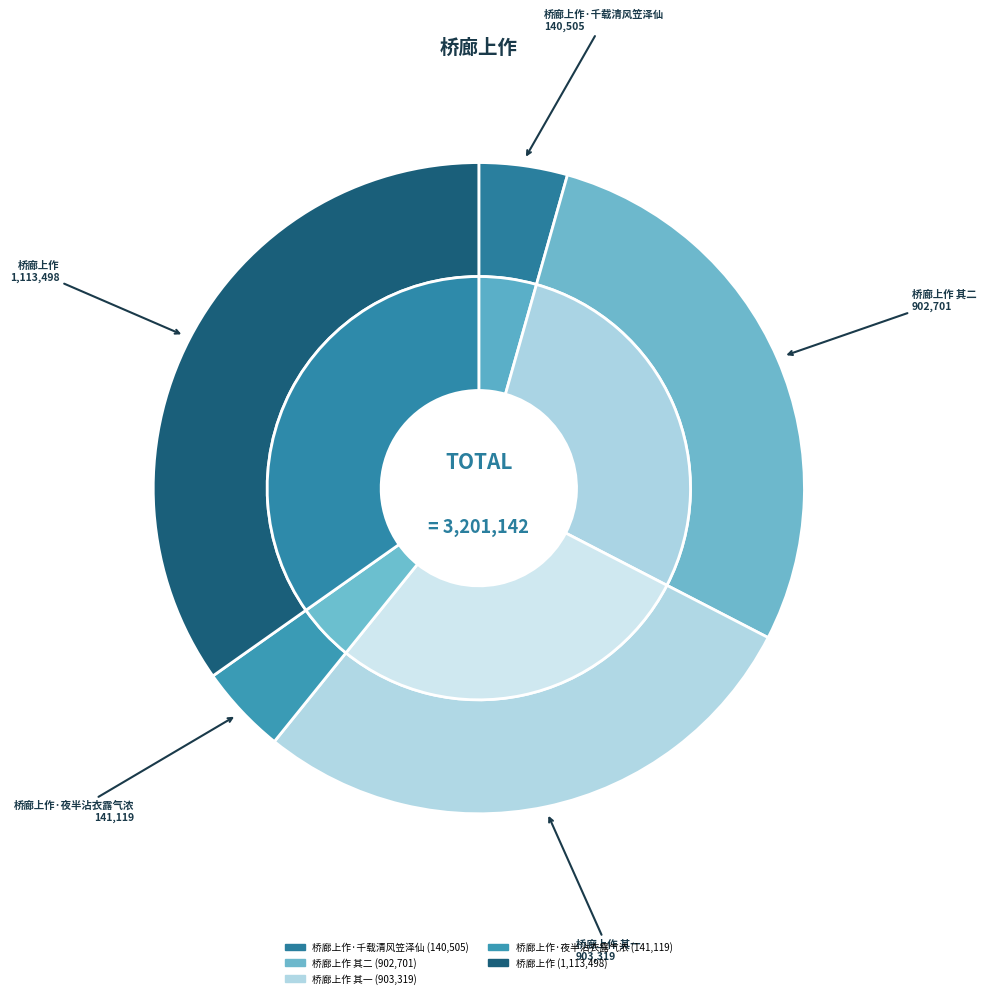

To the nearest percent, what portion does 桥廊上作 其一 represent?

28%